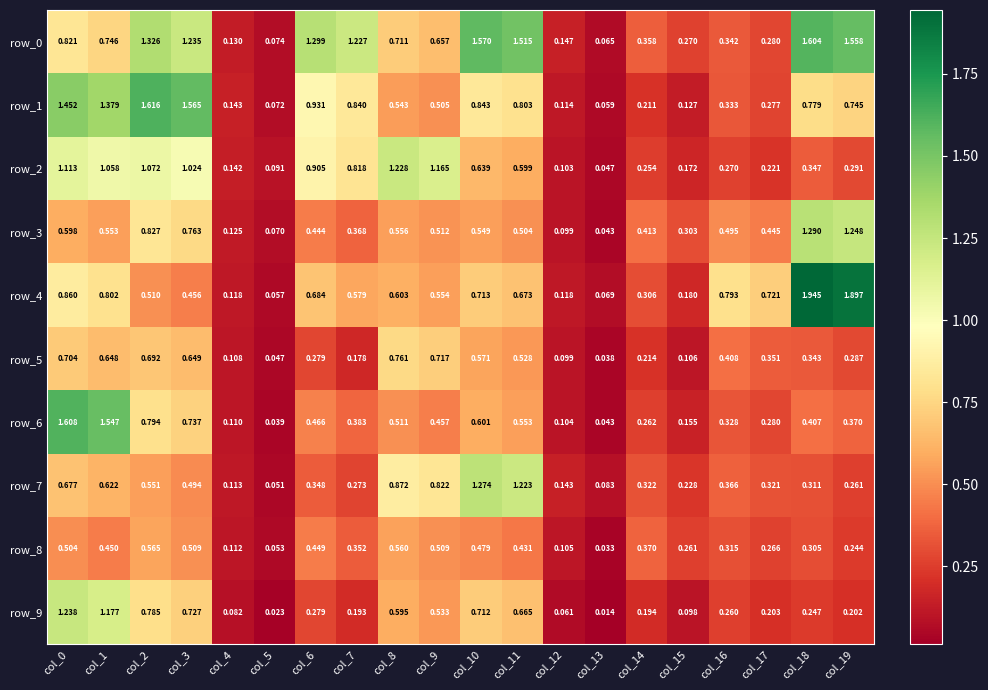

Is the value of row_8 at col_8 greater than the value of row_0 at col_9?

No